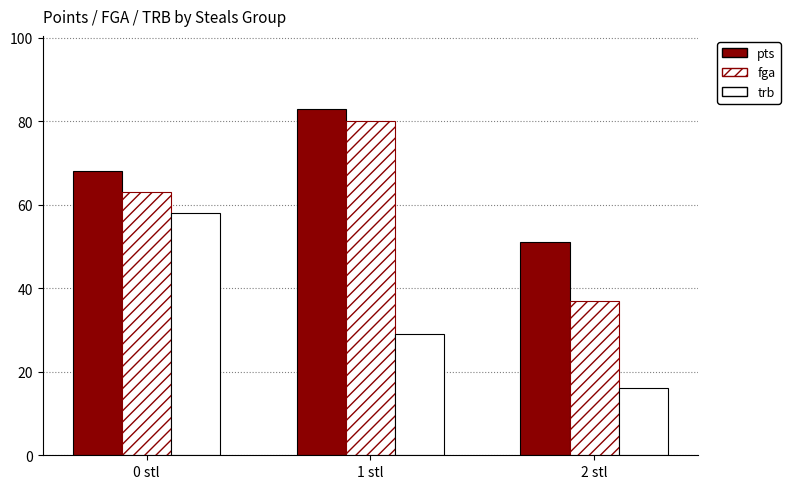

At which category is the sum across all series the highest?

1 stl